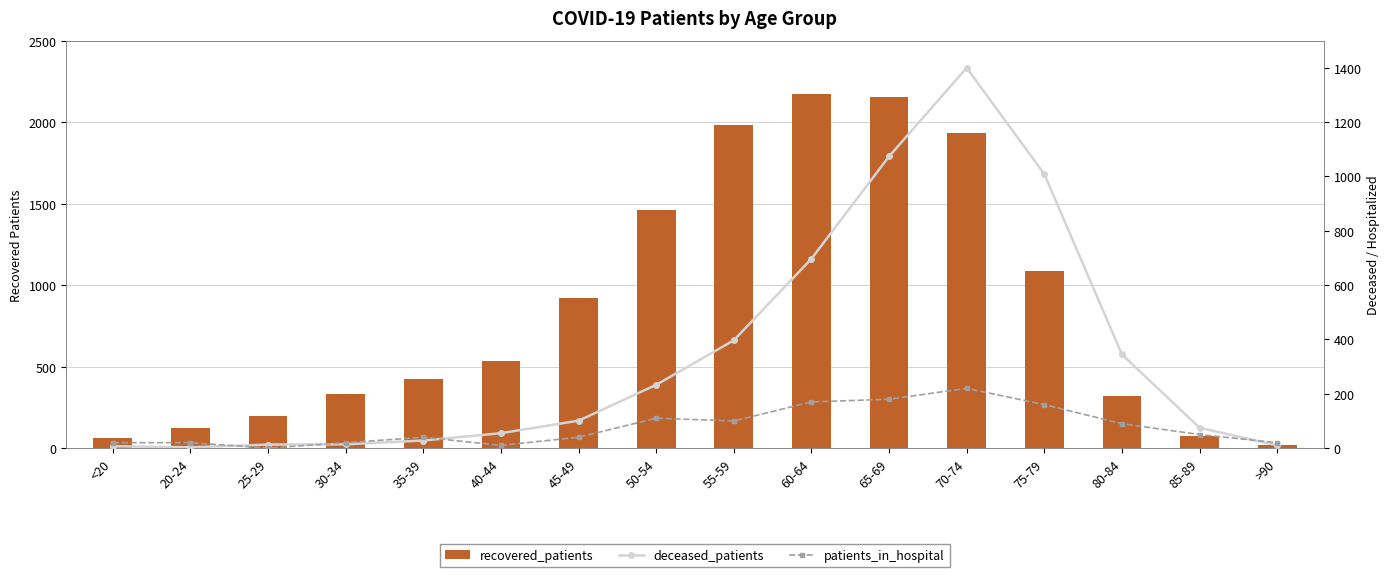

True or false: recovered_patients has a value of 926 at 40-44.

False